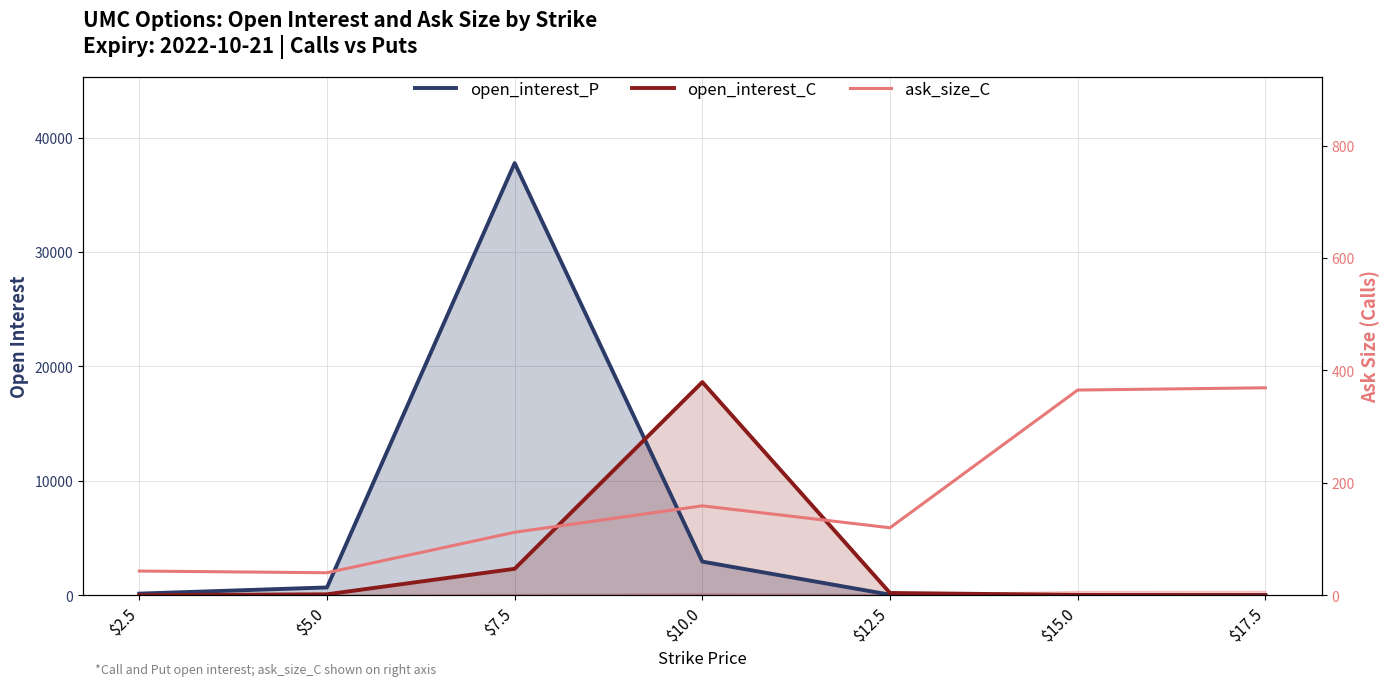

How many data points are less than 120?

3